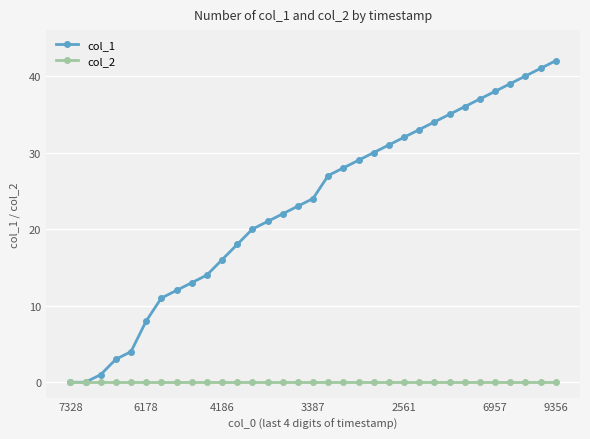

Rank the series by their average value, from highest to lowest.

col_1, col_2